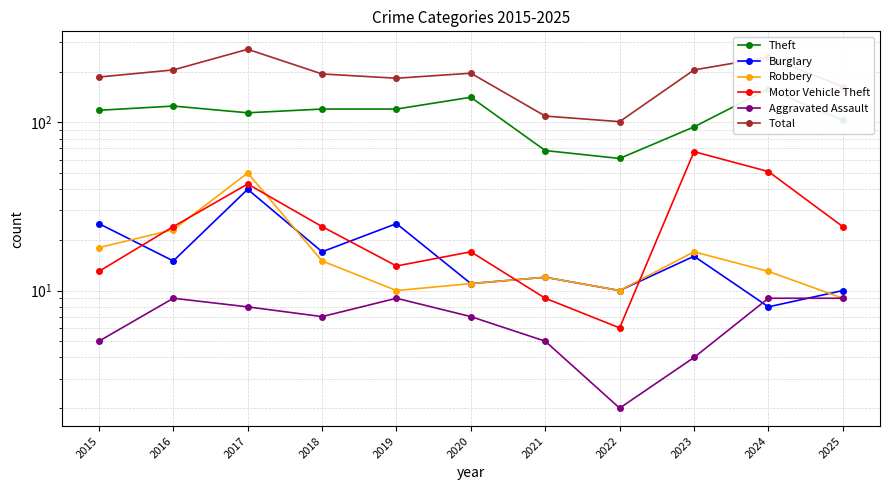

Reading left to right, extract all data points from this chart.

Theft: 118	125	114	120	120	141	68	61	94	158	103
Burglary: 25	15	40	17	25	11	12	10	16	8	10
Robbery: 18	23	50	15	10	11	12	10	17	13	9
Motor Vehicle Theft: 13	24	43	24	14	17	9	6	67	51	24
Aggravated Assault: 5	9	8	7	9	7	5	2	4	9	9
Total: 186	205	272	194	183	196	109	101	205	244	163